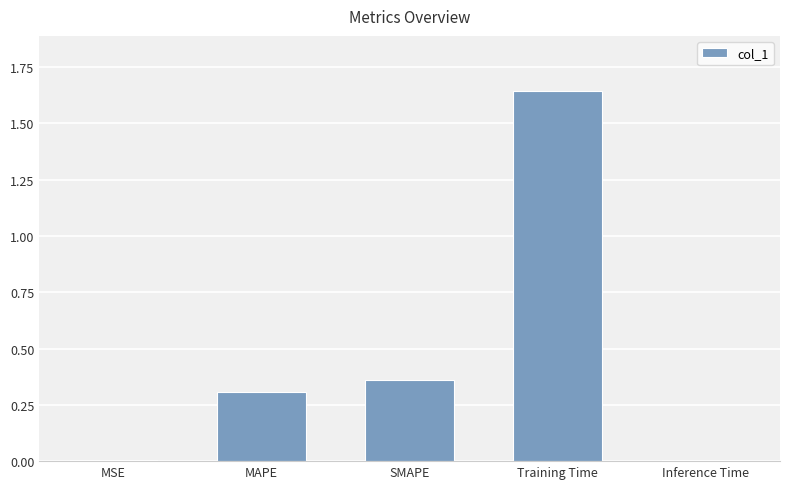

The chart shows a value of 0.6 at SMAPE. True or false?

False